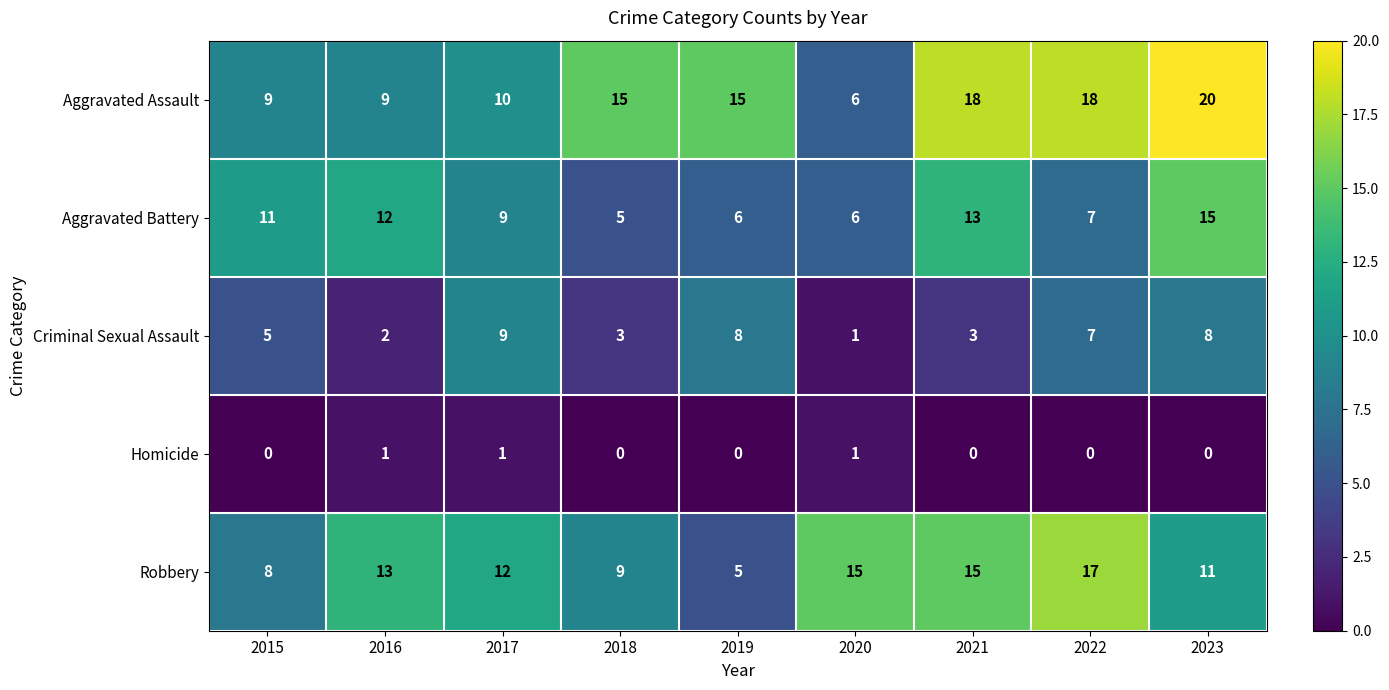

What is the difference between the highest and lowest values at 2016?

12